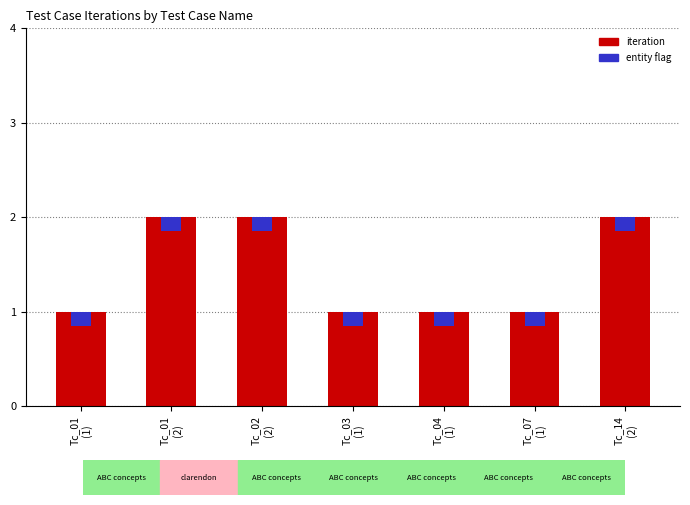

List the series in order of their overall mean, lowest first.

entity flag, iteration